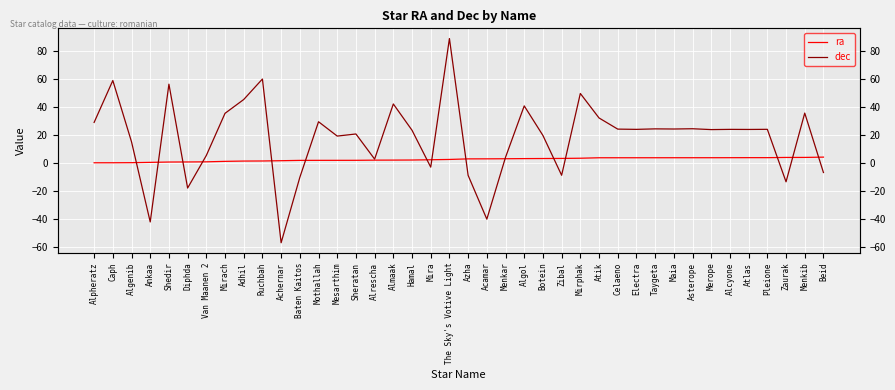

The value of dec at Menkar is 1.3. True or false?

False